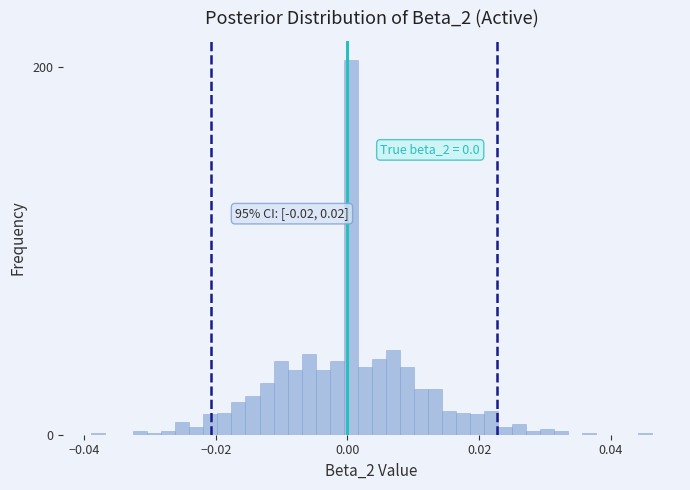

Around what value on the x-axis is the tallest bar? Give the approximate position of its centre, as read against the axis.

0.000